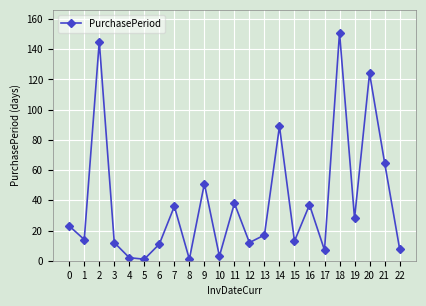

Is it true that the value at 12 is 12?

True